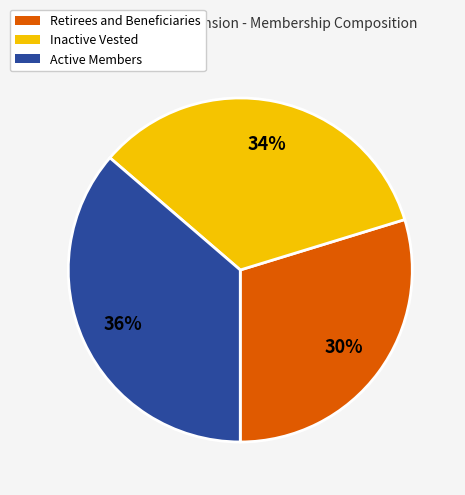

The Inactive Vested slice represents 40% of the pie. True or false?

False